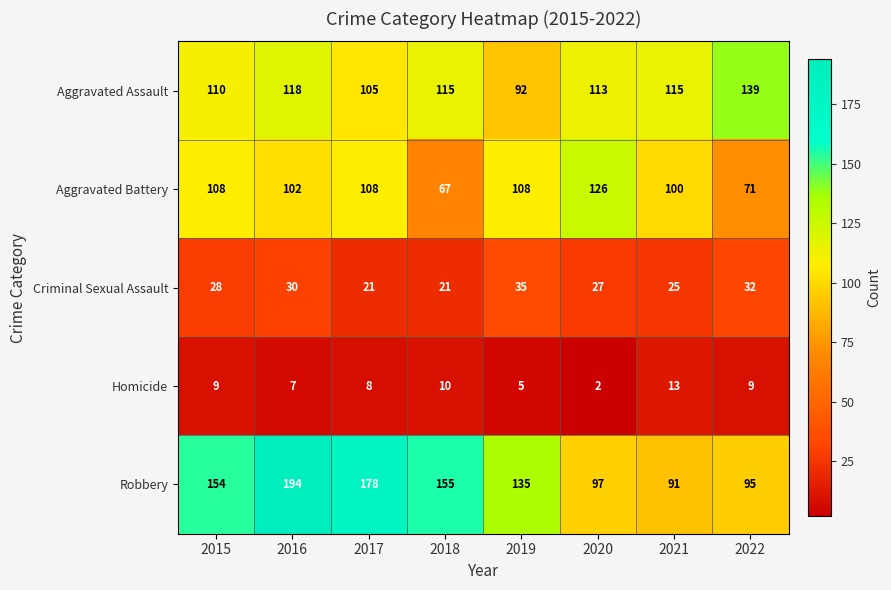

The value of Robbery at 2015 is 253. True or false?

False